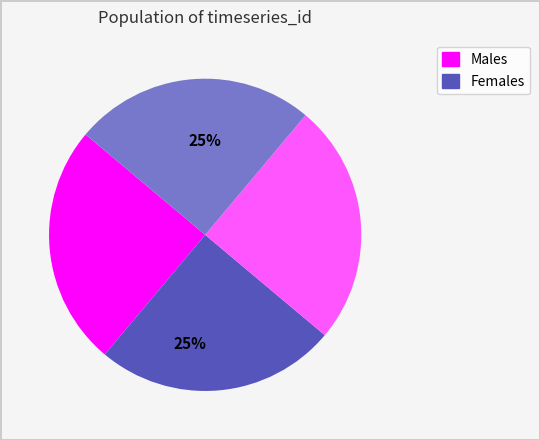

To the nearest percent, what is the average slice percentage?

25%